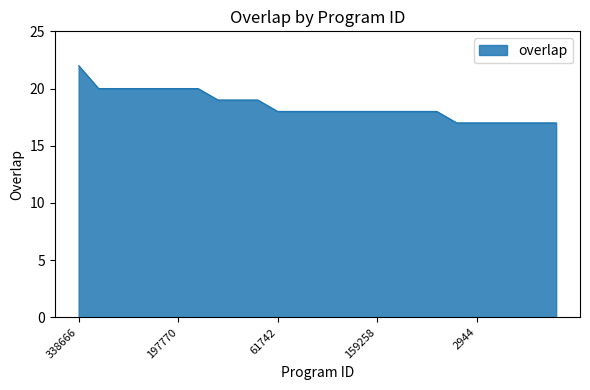

What is the difference between the maximum and minimum values?

5